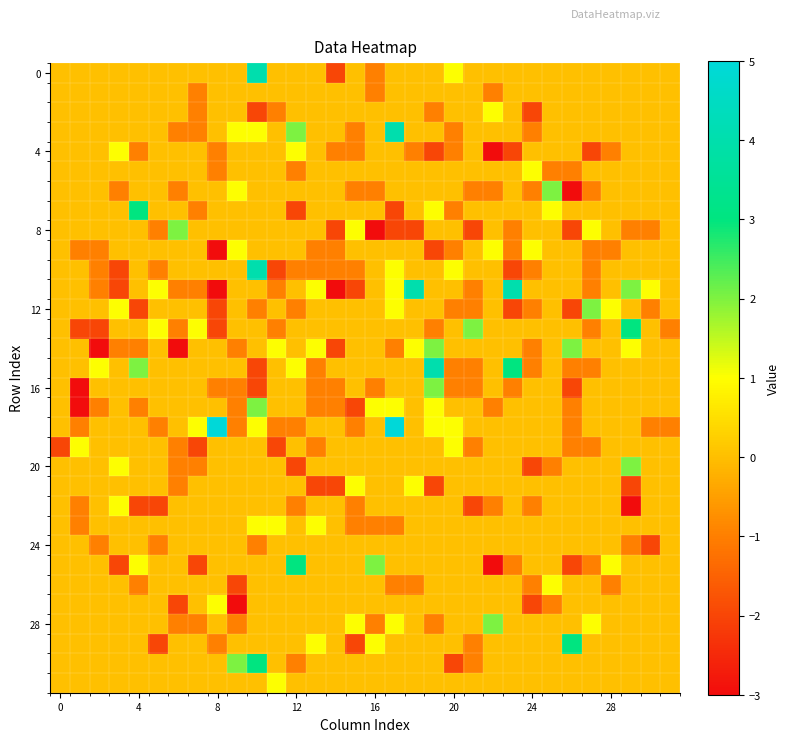

How many categories are shown in the chart?

32